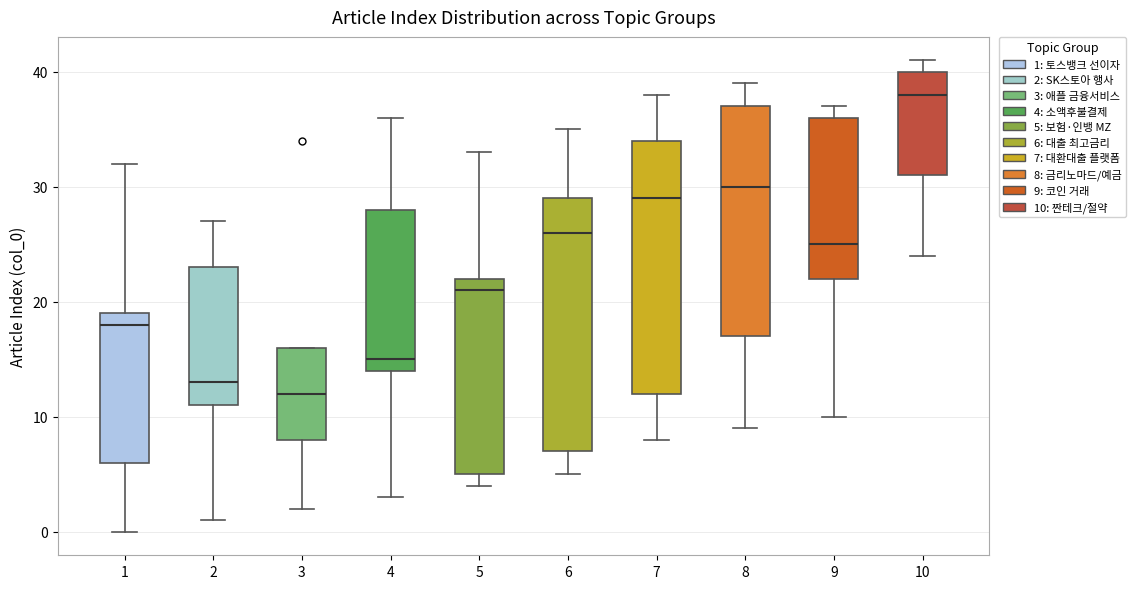

Where is the lower edge of the box at x = 6 on the y-axis? The values are not printed on the chart, so give them approximately, as read against the axis.

7